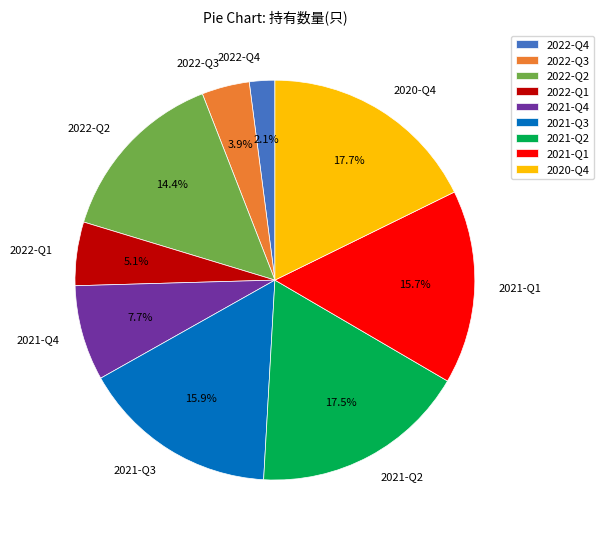

Which has a higher value, 2021-Q3 or 2021-Q4?

2021-Q3